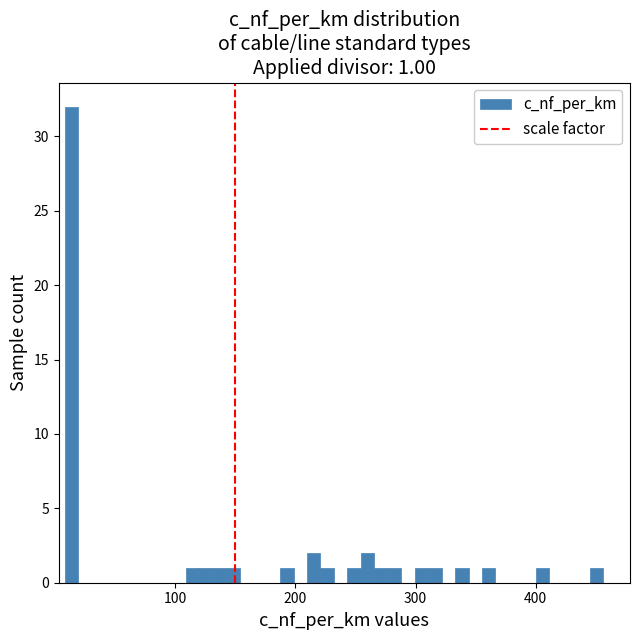

Around what value on the x-axis is the tallest bar? Give the approximate position of its centre, as read against the axis.

10